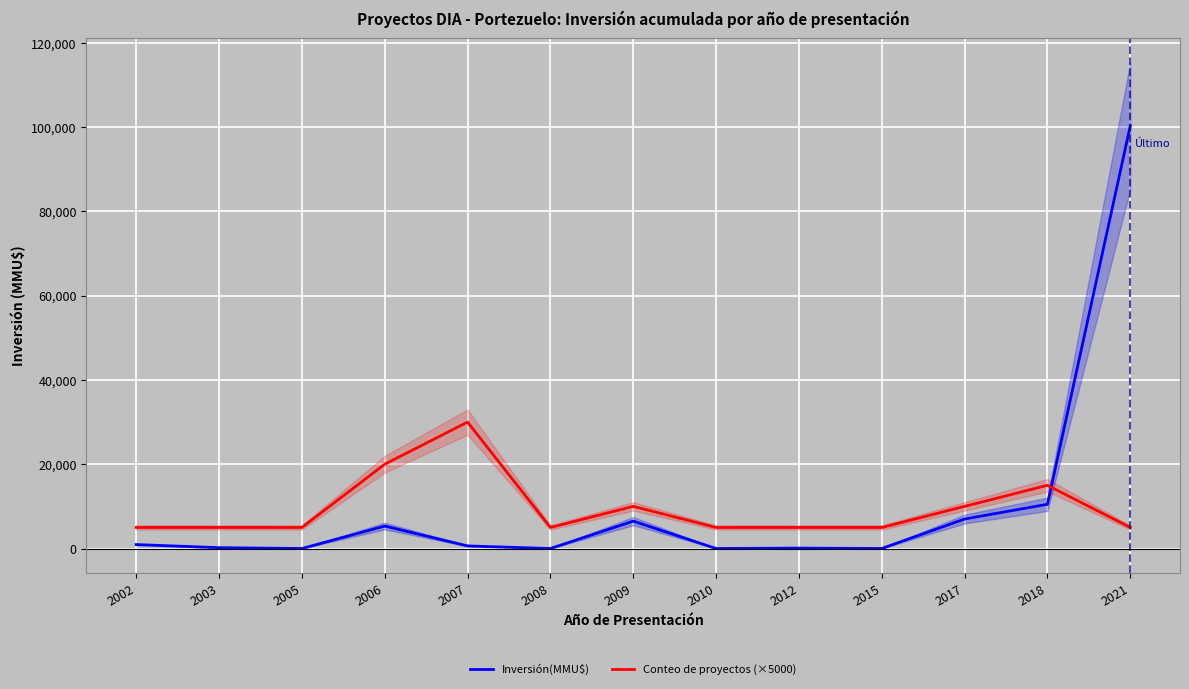

True or false: Conteo de proyectos (×5000) and Inversión(MMU$) cross at least once.

True